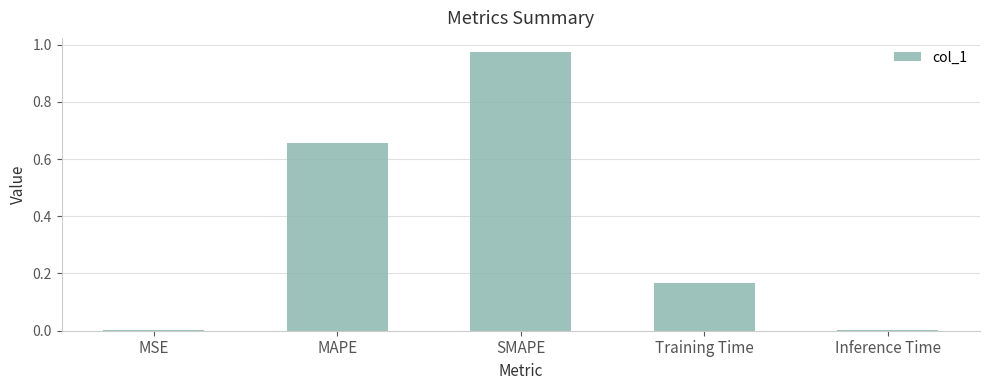

Is it true that the value at Inference Time is 0.0?

True